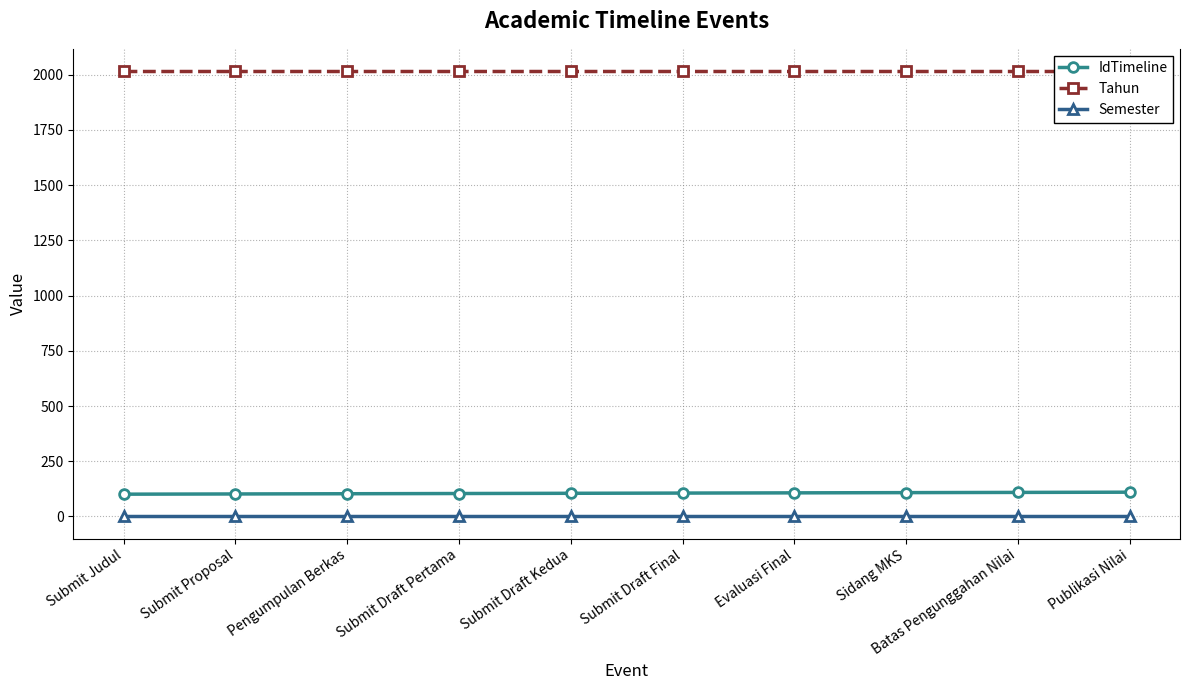

Does the chart display data point markers on the line(s)?

Yes